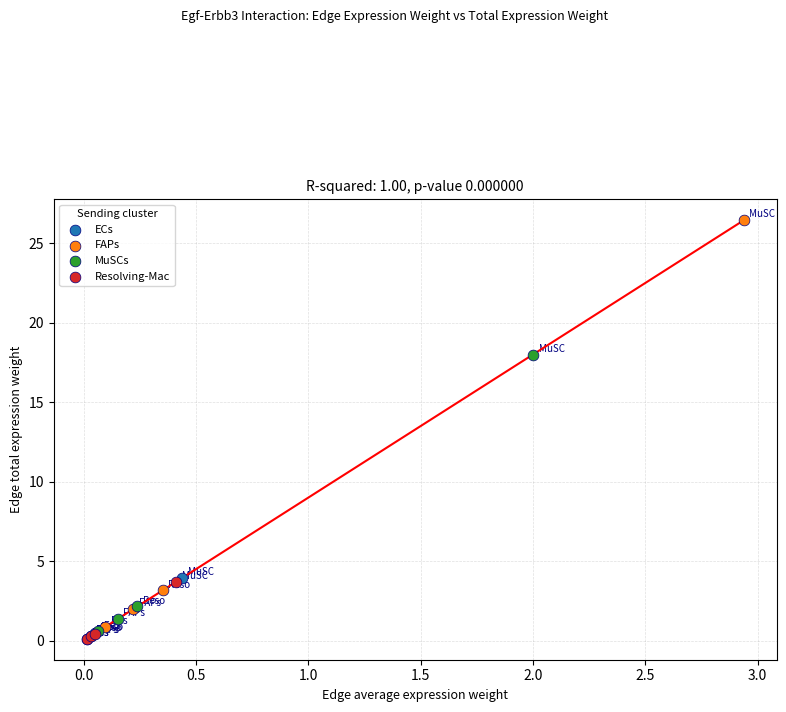

Which series has the widest spread of Y values?

FAPs